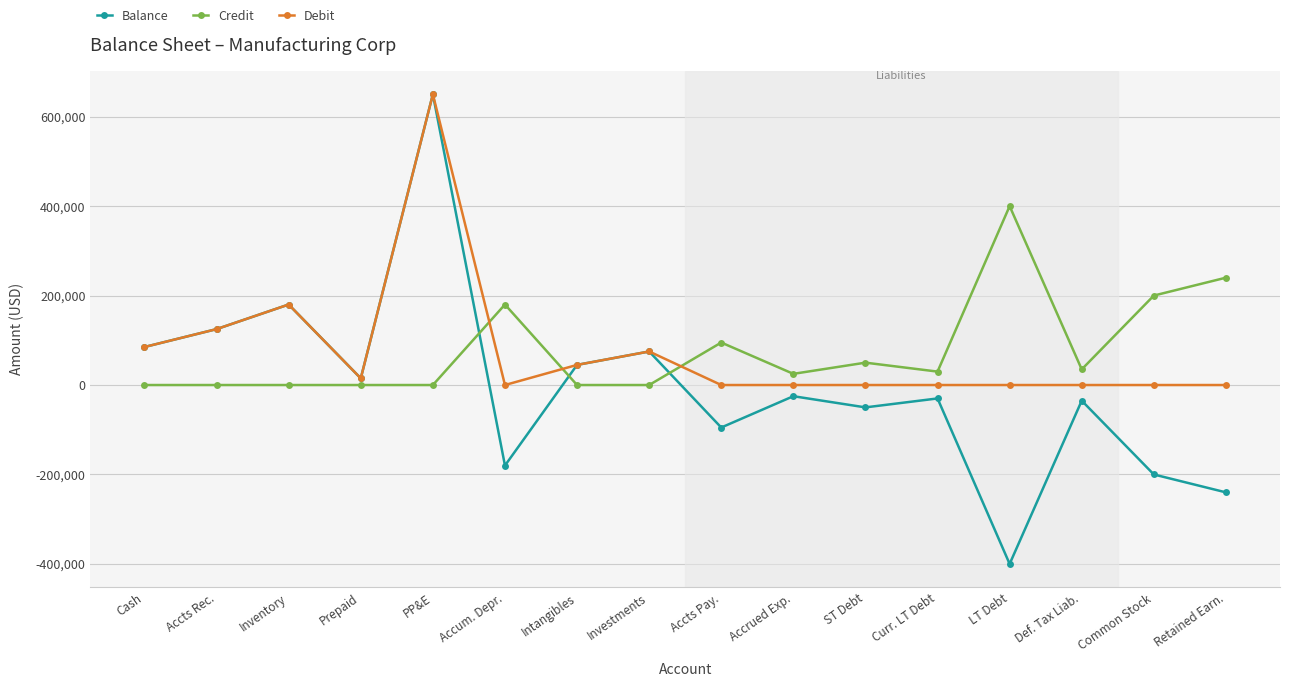

At which label is Debit closest to 325000?

Inventory